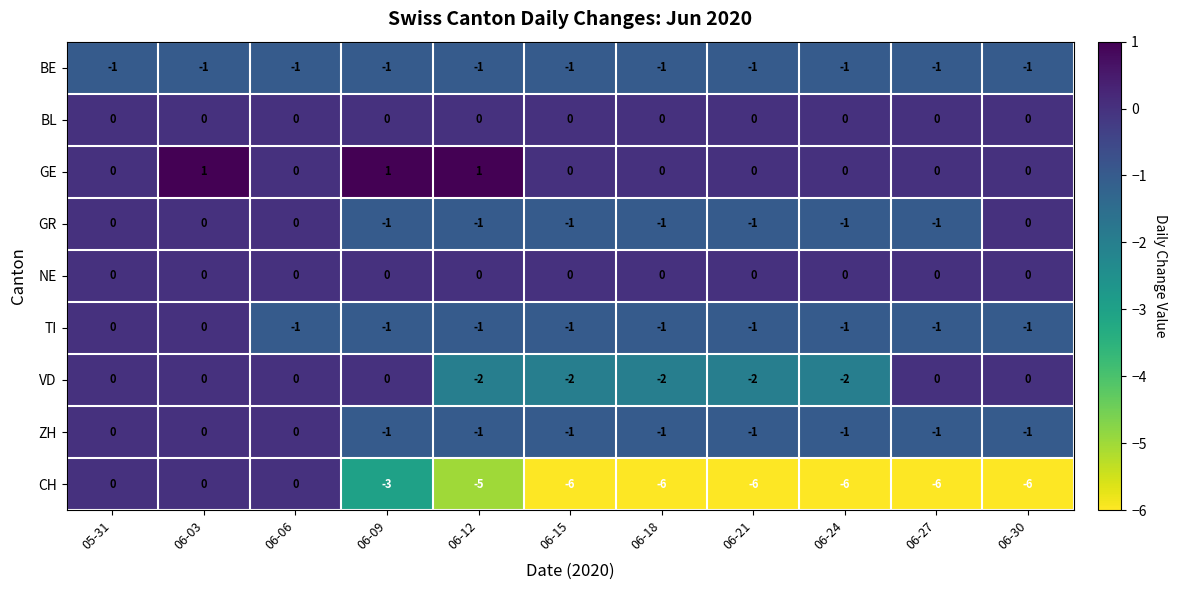

At which label is BE closest to -1?

05-31